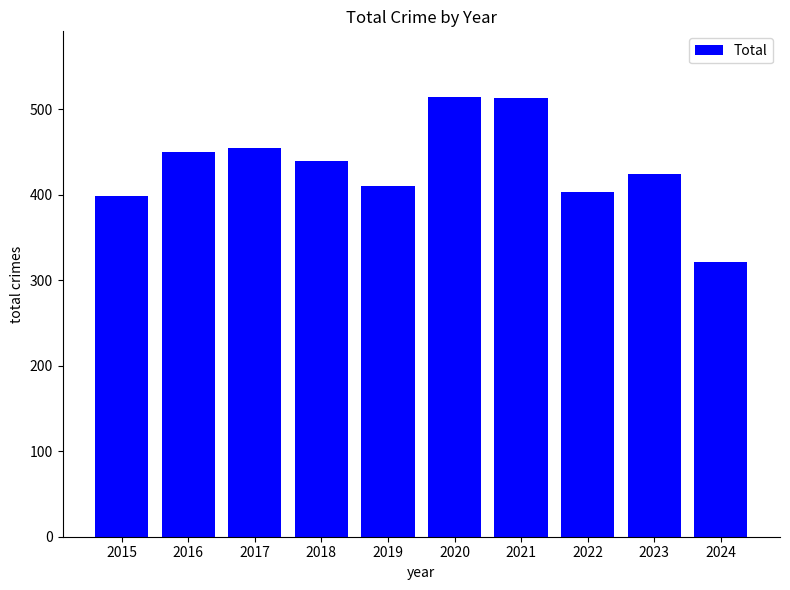

The chart shows a value of 809 at 2020. True or false?

False